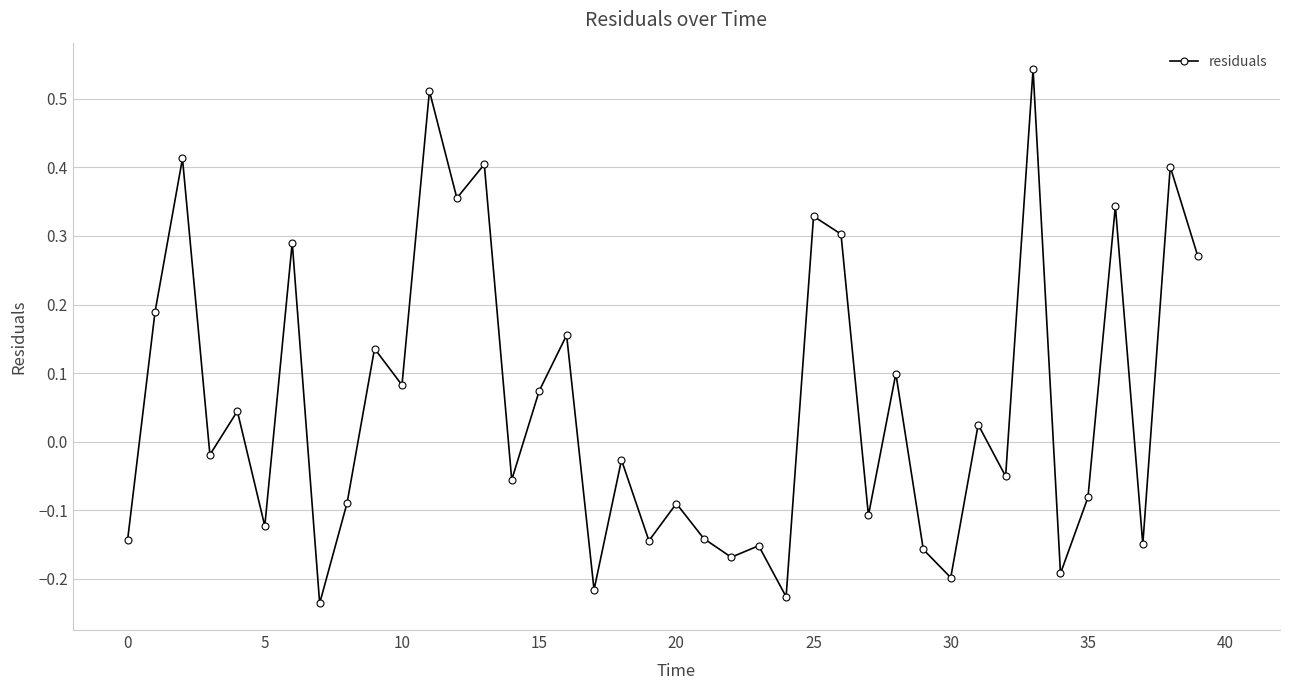

How many series are shown in this chart?

1